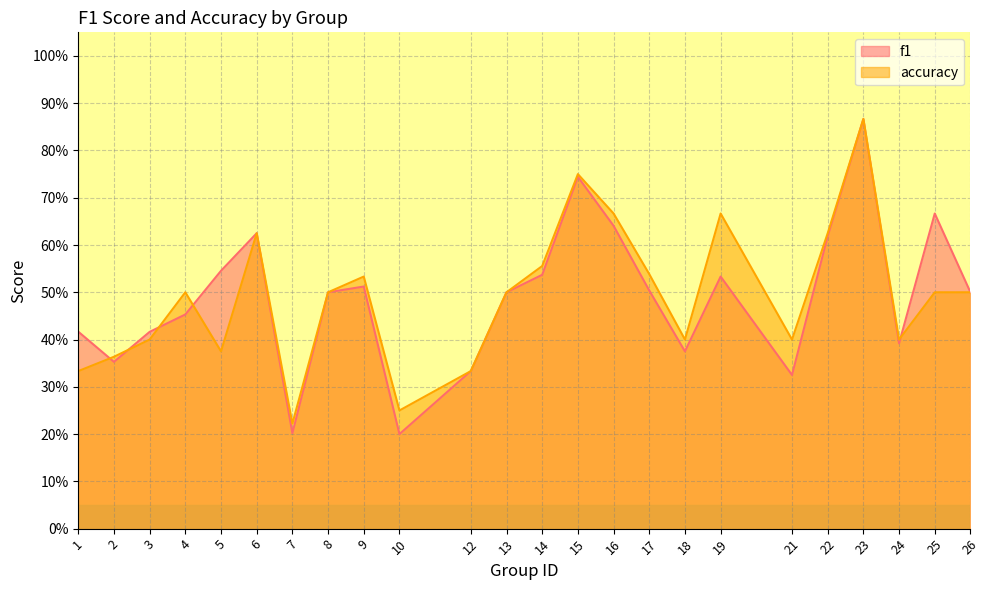

Between which two adjacent categories do f1 and accuracy first intersect?

1 and 2